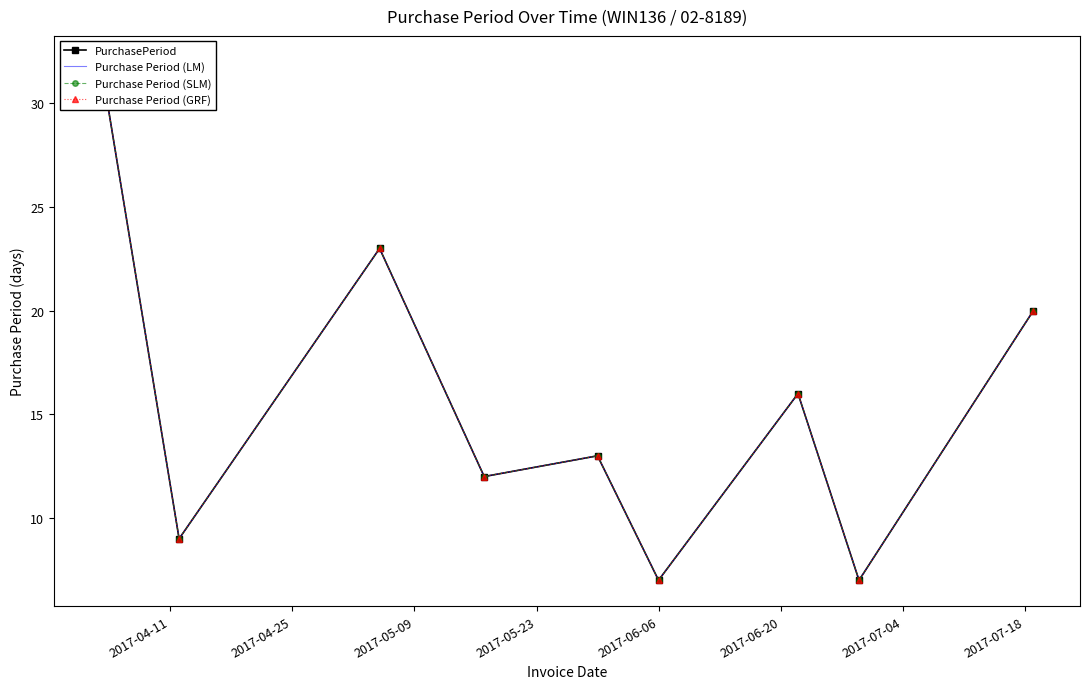

True or false: Purchase Period (SLM) and PurchasePeriod cross at least once.

False